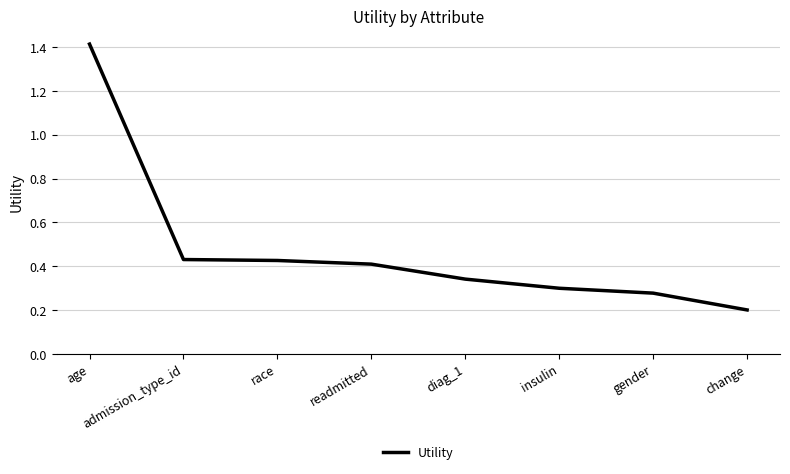

Is it true that the value at diag_1 is 0.2?

False